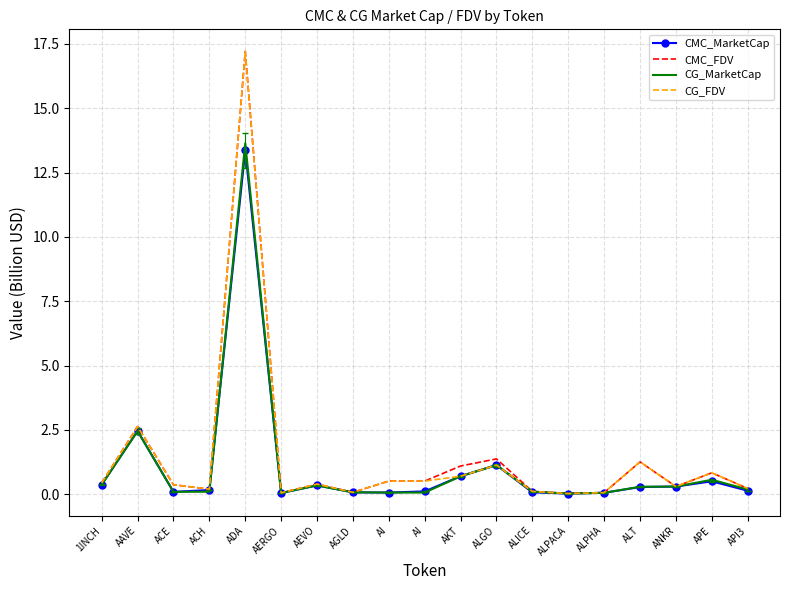

What is the maximum value for CMC_MarketCap?

13.4